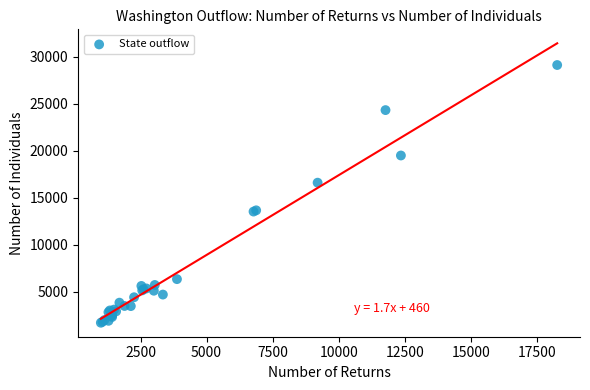

What Y value in the scatter plot is closest to 15410?

16600